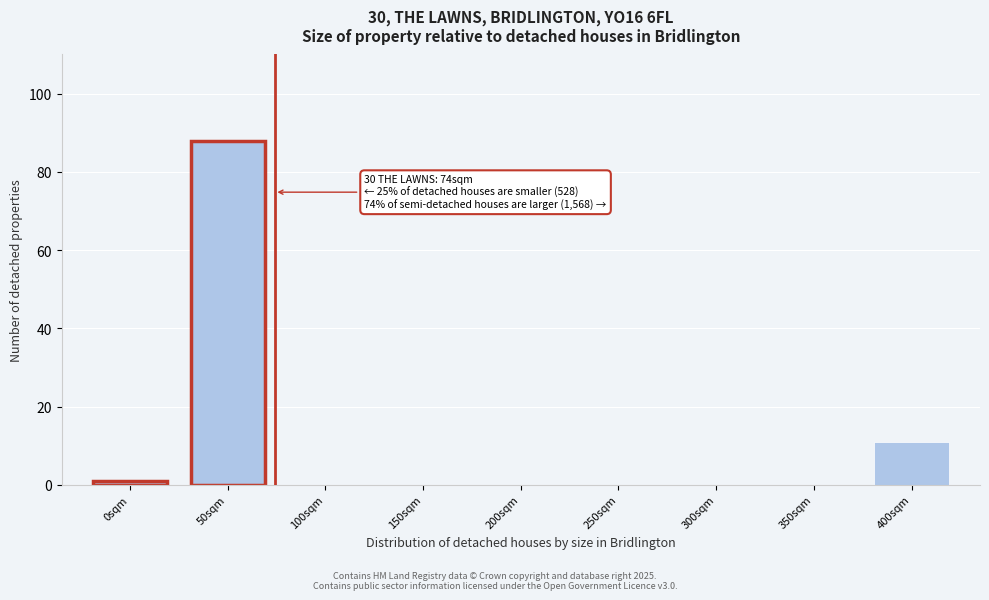

Which range on the x-axis has the tallest bar?

25 to 75